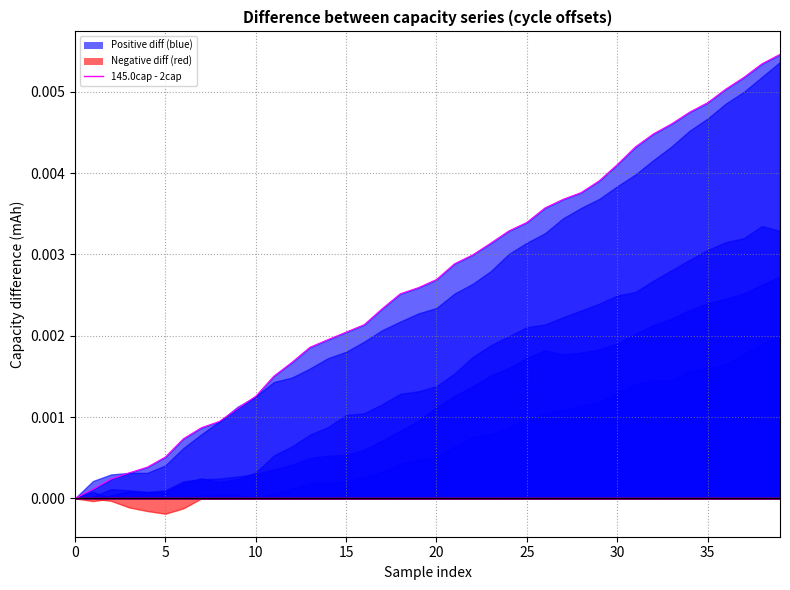

The chart shows a value of 0.0 at 24. True or false?

False